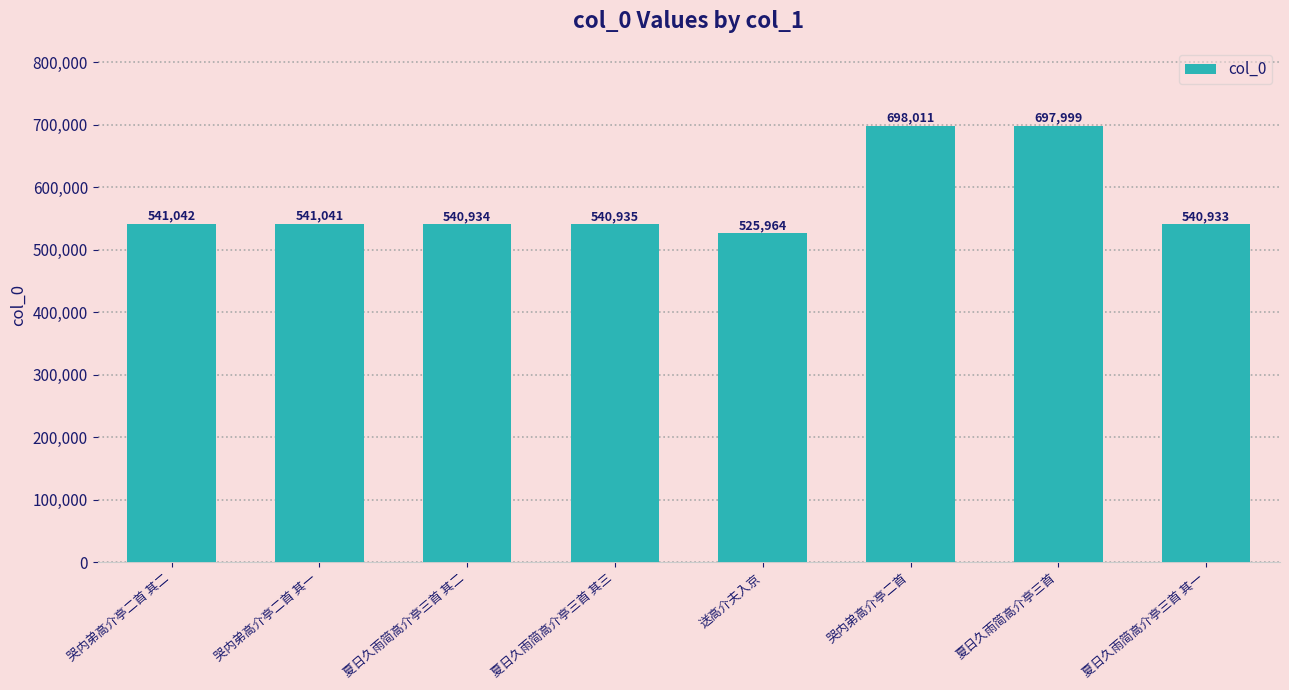

What is the average value?

578357